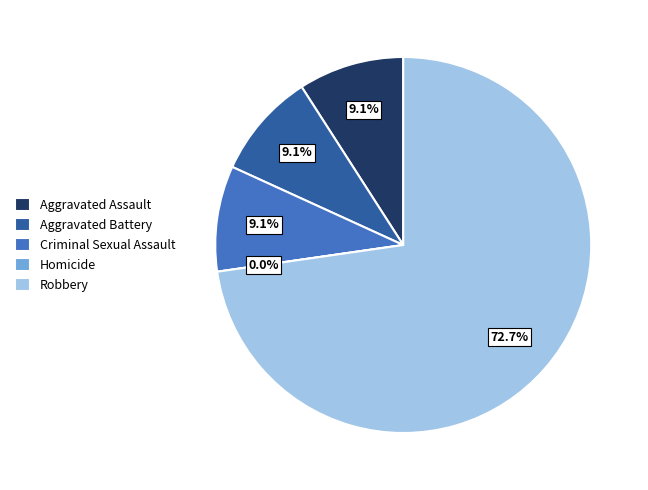

Does Robbery represent more than half of the total?

Yes